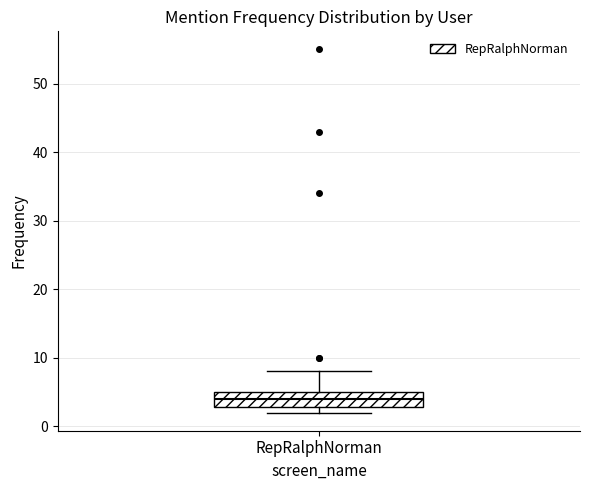

Transcribe this box plot: give where the median line is, the range the box spans, and where the two whiskers end, as read against the y-axis. The values are not printed on the chart, so give them approximately, as read against the axis.

median 4, box 3 to 5, whiskers 2 to 8